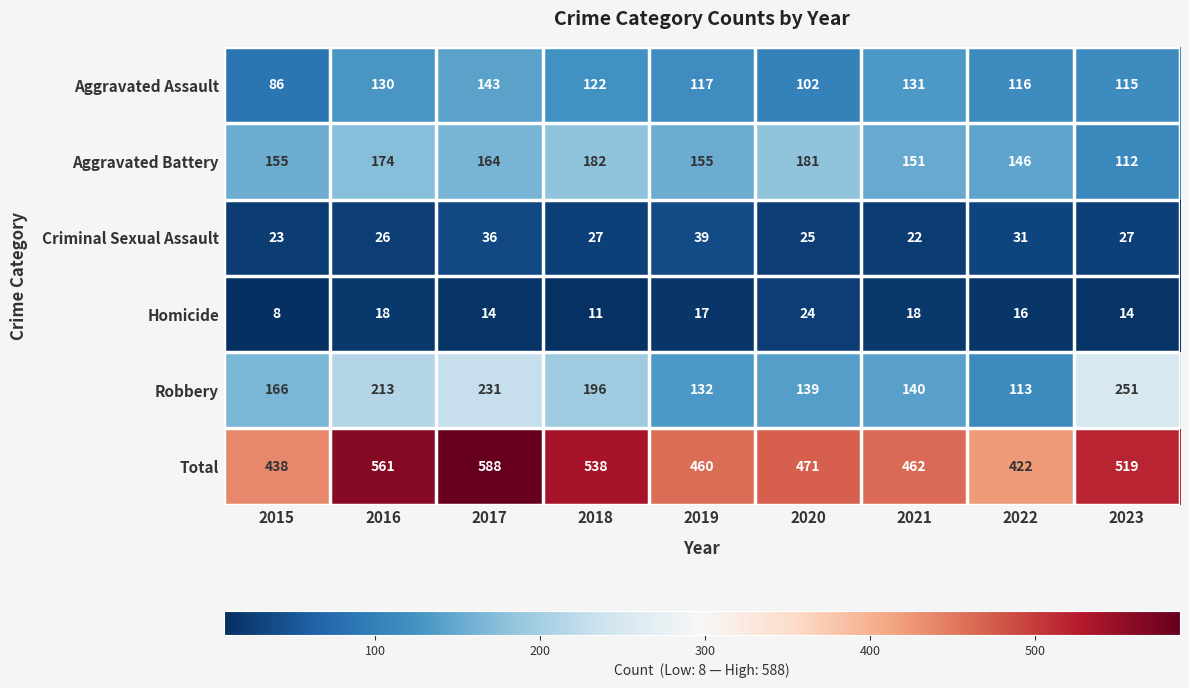

What is the average value of the Aggravated Assault series?

118